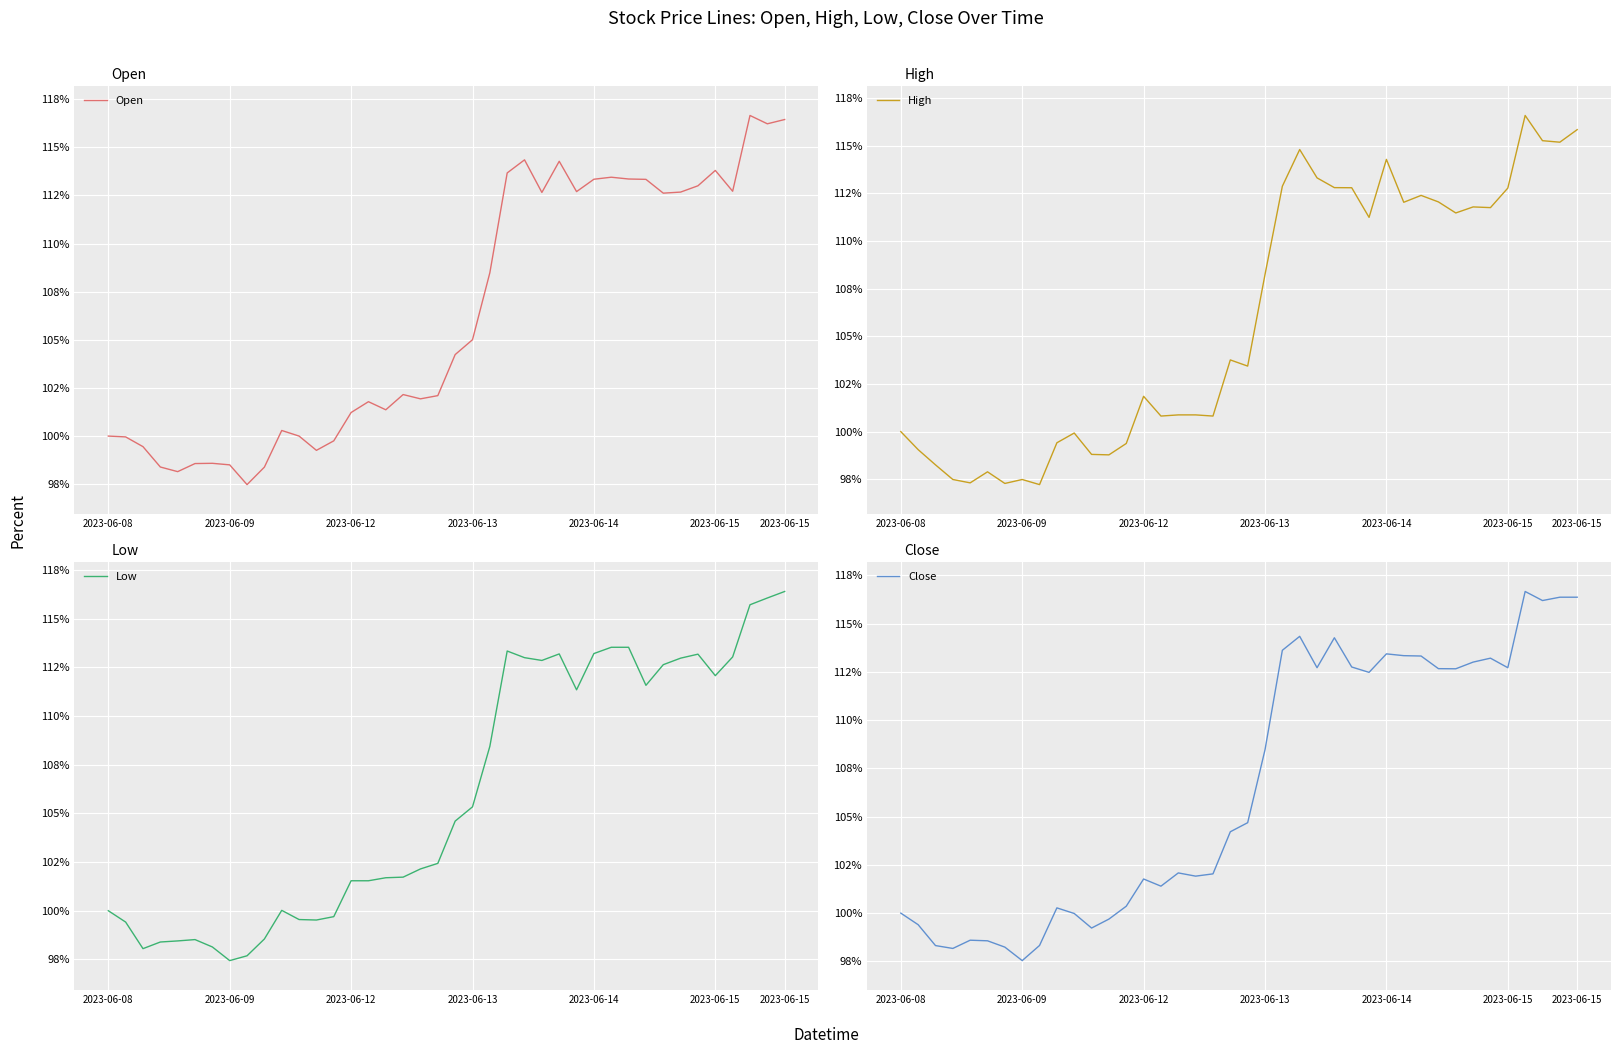

What is the greatest value displayed?

116.7